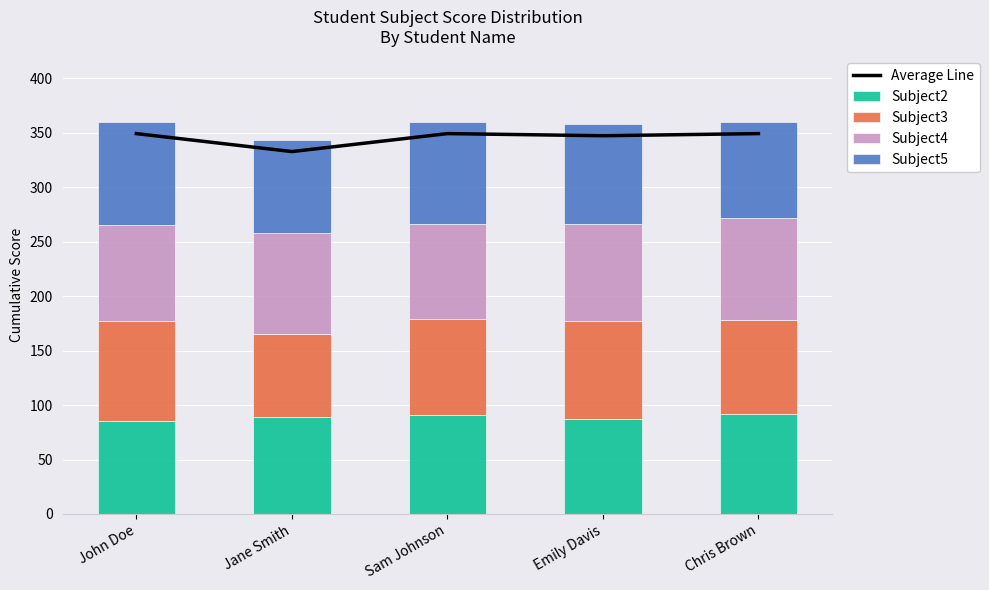

Between Sam Johnson and Chris Brown, which series saw the biggest shift?

Subject4